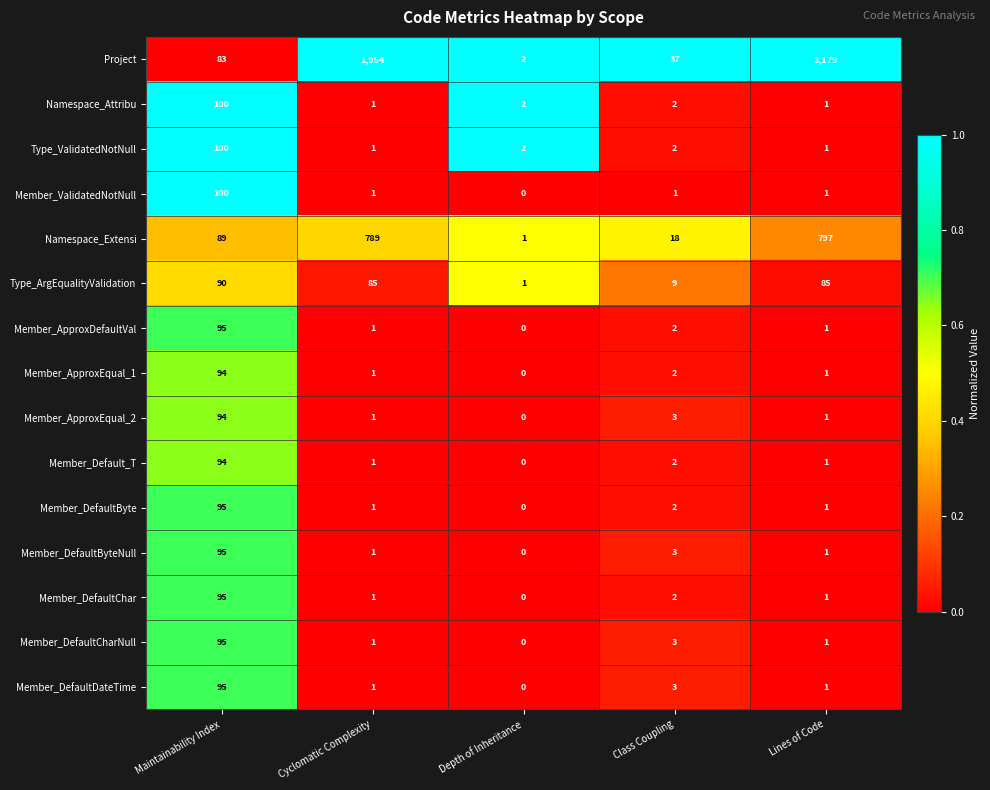

True or false: Member_DefaultDateTime has a value of 0 at Cyclomatic Complexity.

False